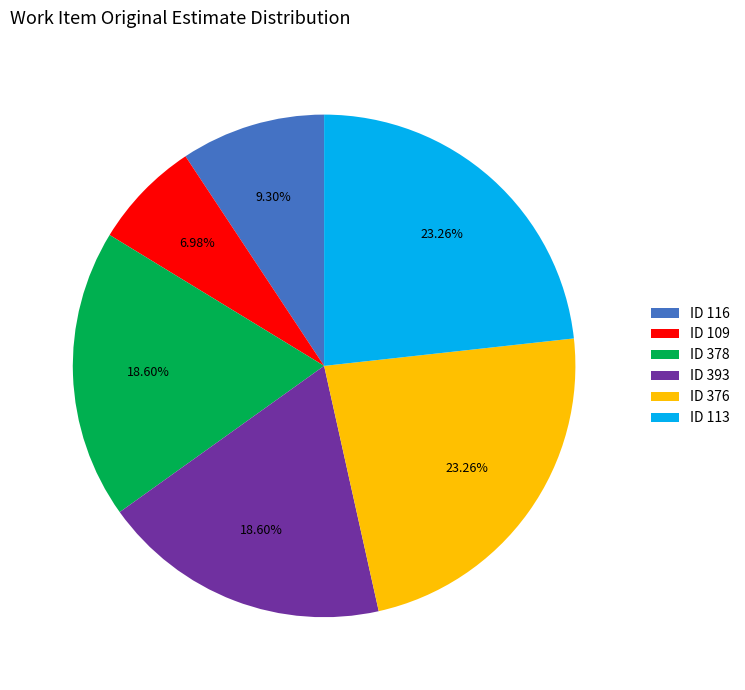

Which has a higher value, ID 376 or ID 378?

ID 376